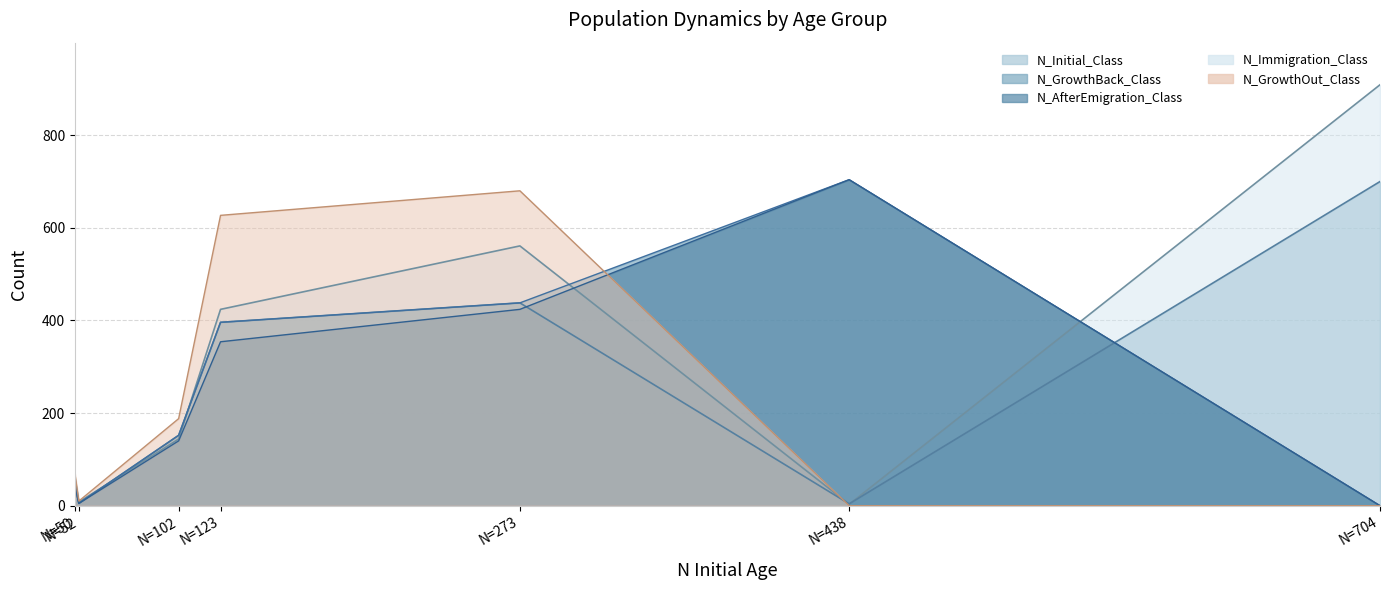

What are all the series names shown in the legend?

N_Initial_Class, N_GrowthBack_Class, N_AfterEmigration_Class, N_GrowthOut_Class, N_Immigration_Class